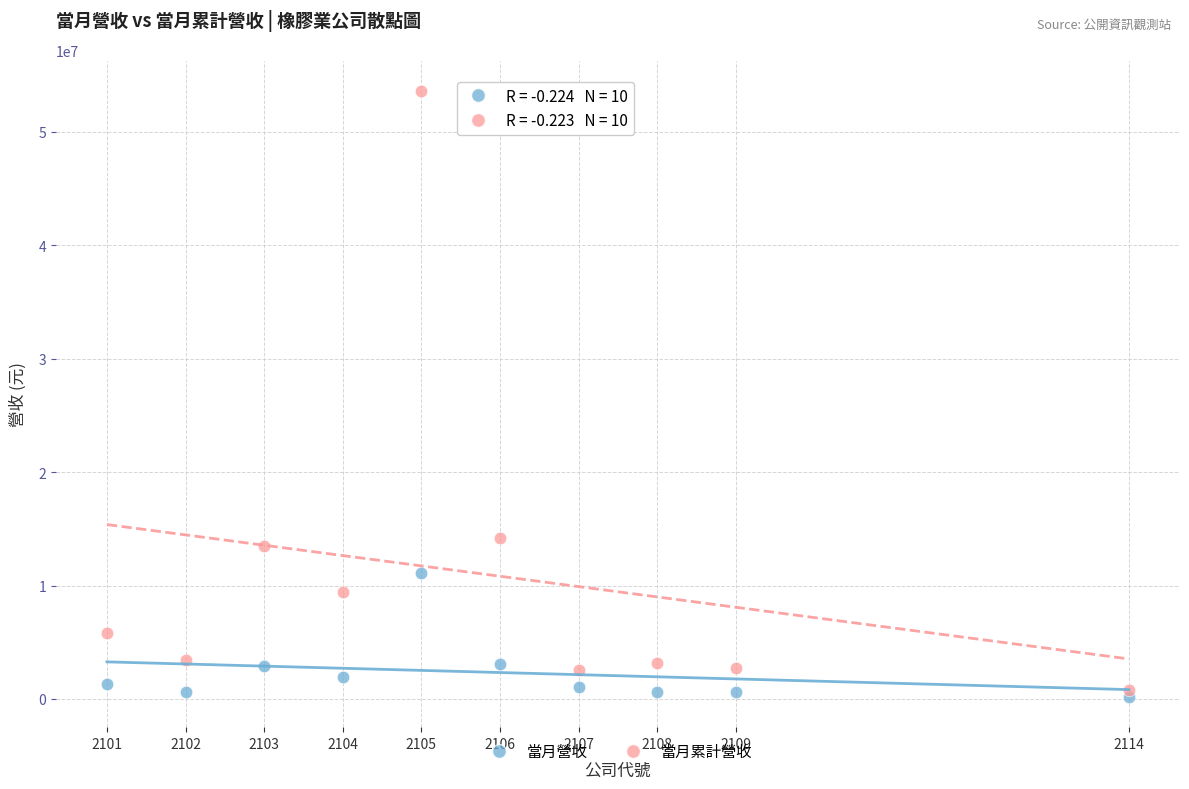

Across all data points, what is the range of X values (max minus min)?

13